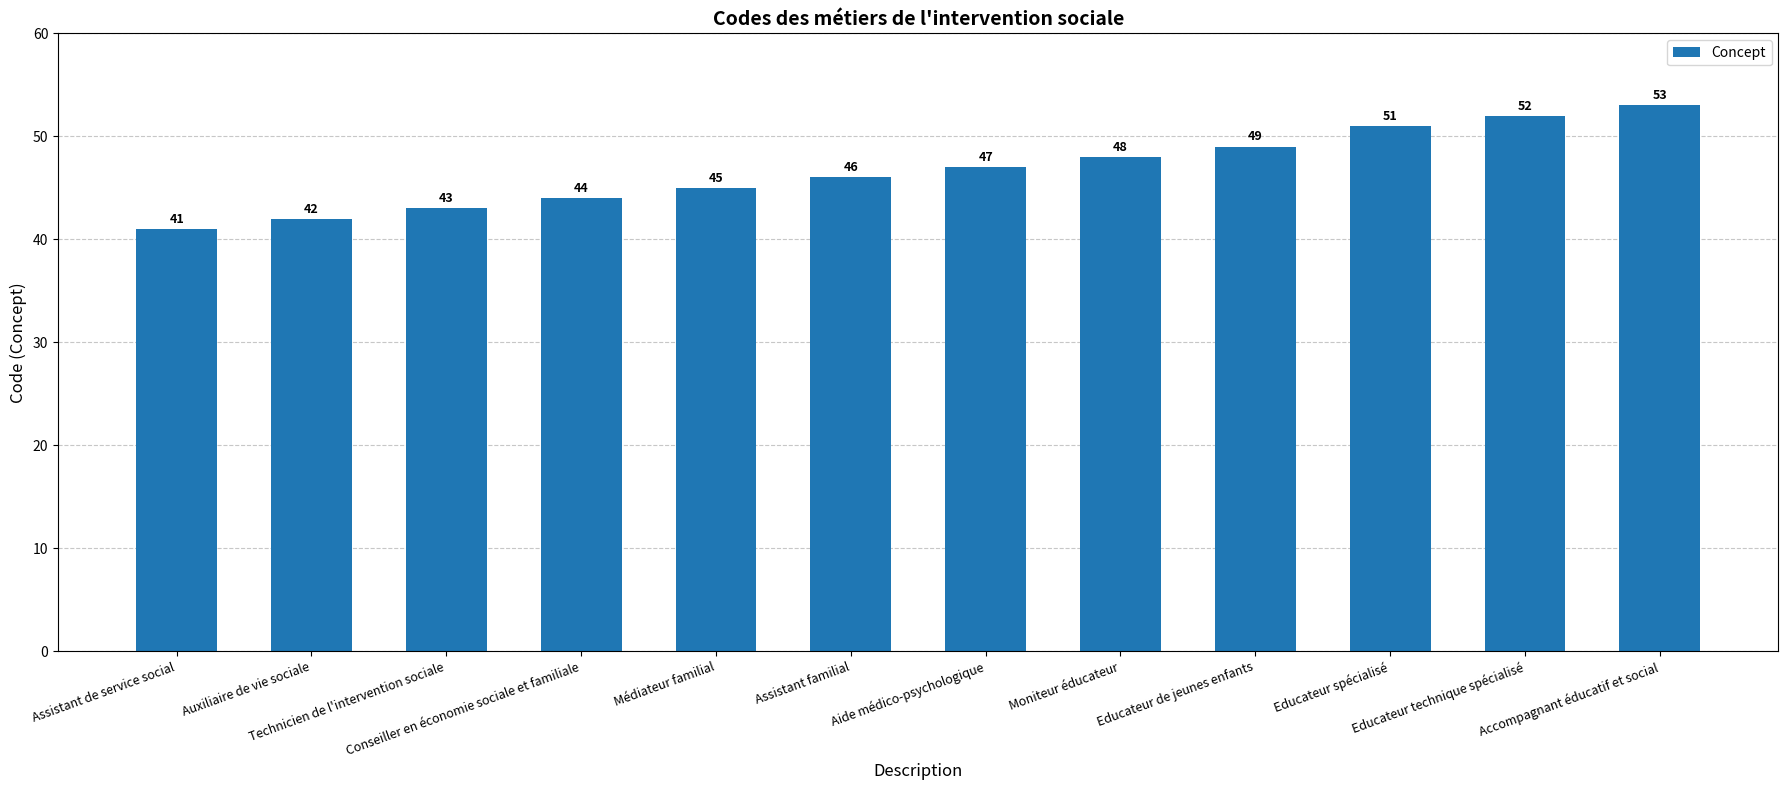

Between Auxiliaire de vie sociale and Assistant de service social, which is larger?

Auxiliaire de vie sociale